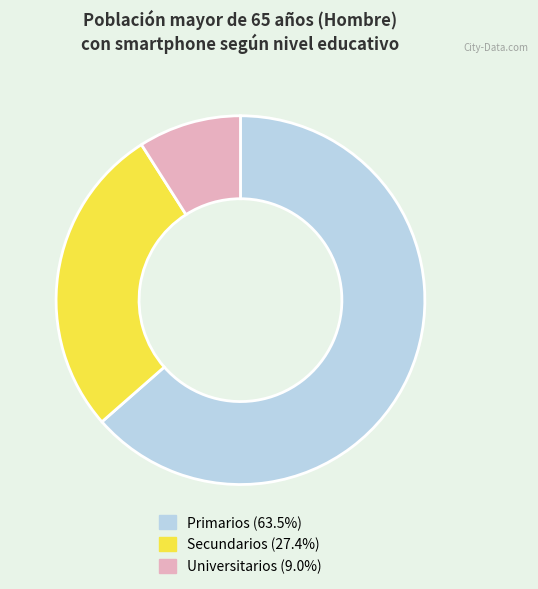

Is there any slice that represents more than half of the pie?

Yes